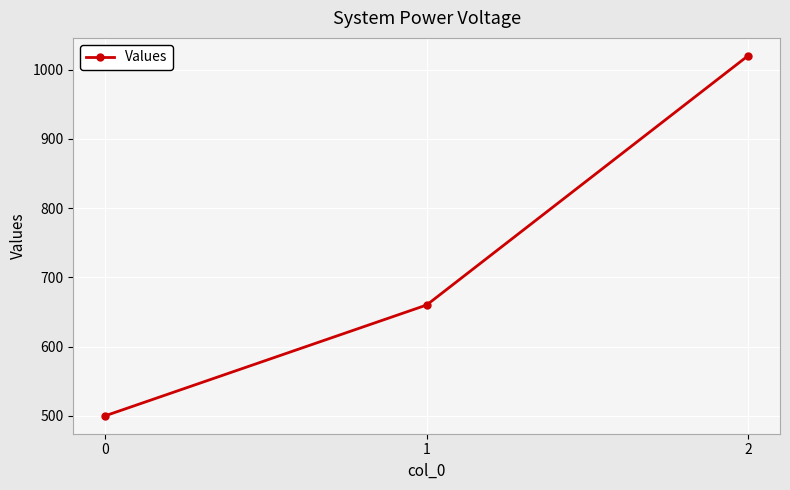

The value at 1 is 374. True or false?

False